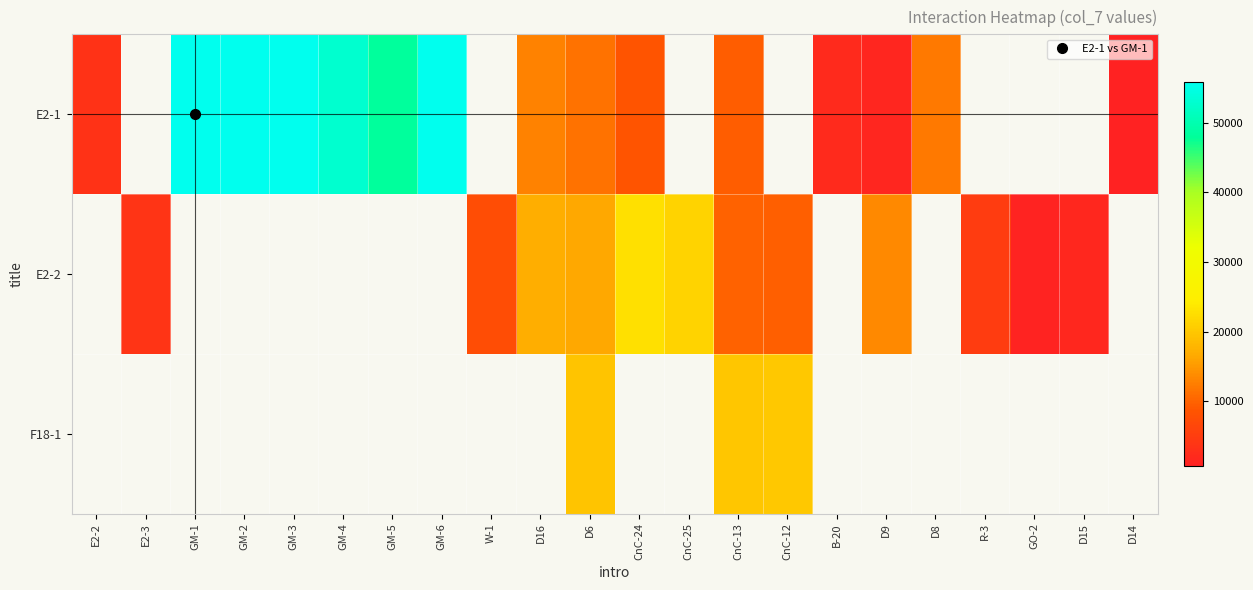

Which series has the widest spread of values?

E2-1